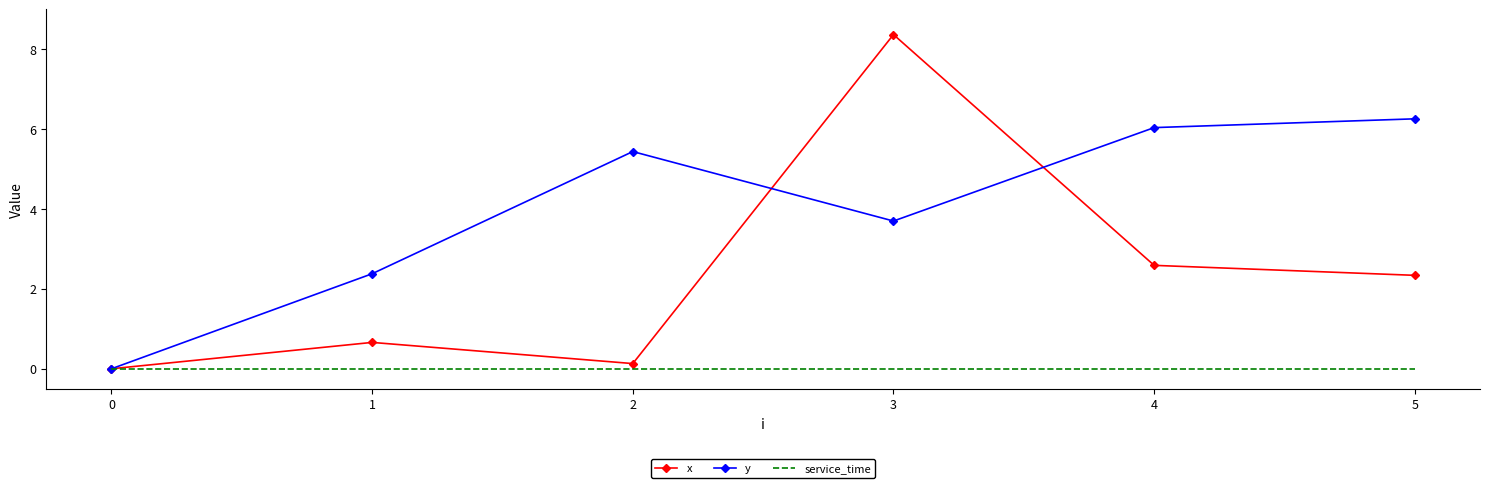

What is the difference between the maximum and second lowest values in the y series?

3.9